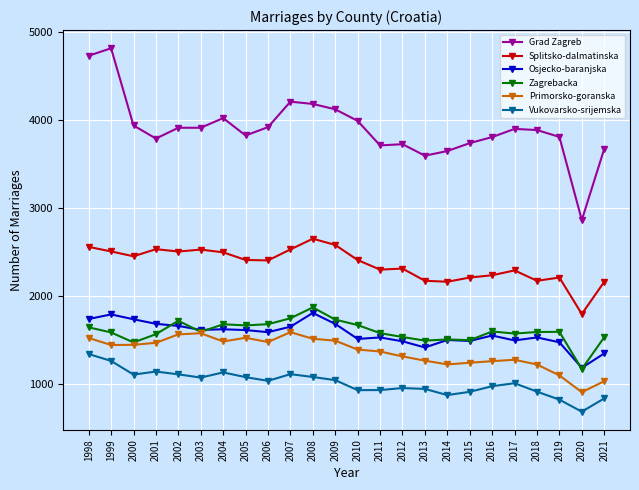

True or false: Vukovarsko-srijemska has more than 0 points higher than both neighbors.

True